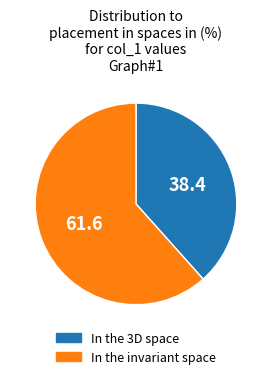

Is there any slice that represents more than half of the pie?

Yes